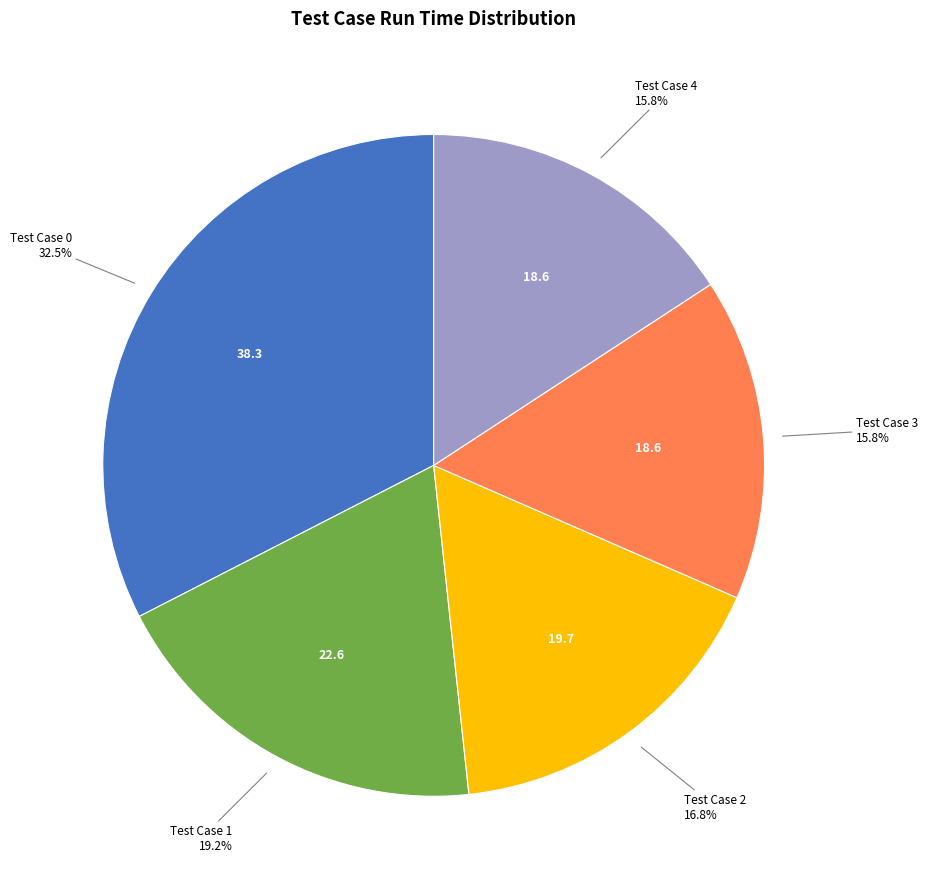

To the nearest percent, what is the average slice percentage?

20%